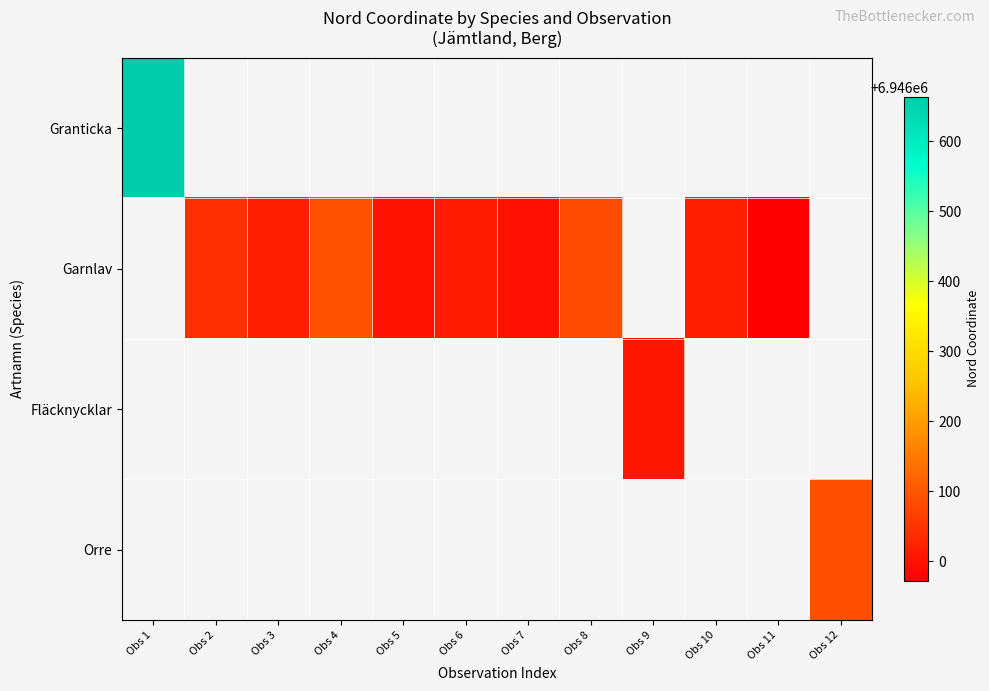

Is the value of Garnlav at Obs 11 greater than the value of Granticka at Obs 1?

No